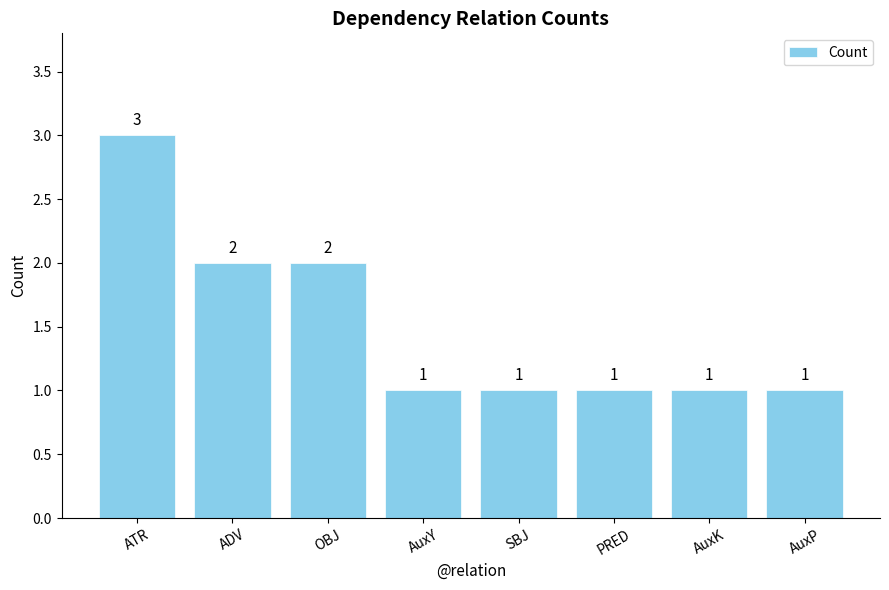

What is the value of the 4th bar from the left?

1